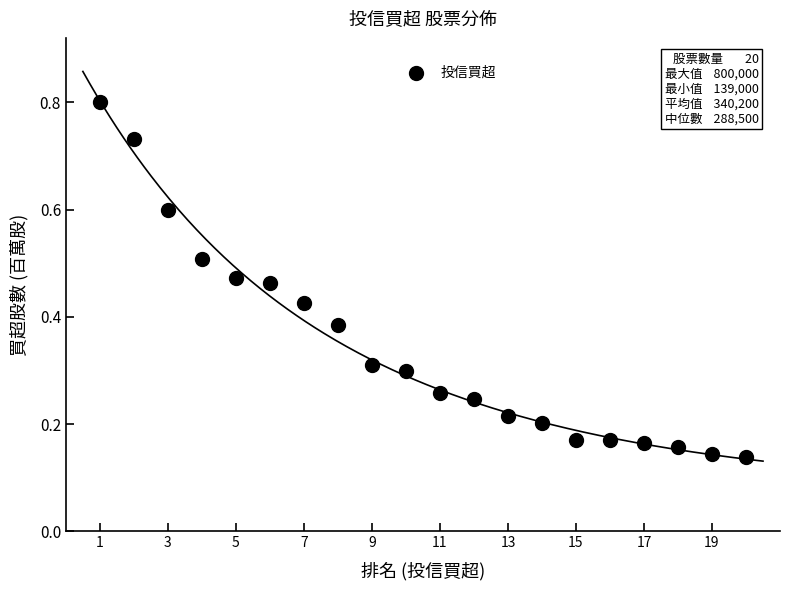

What is the range of X values (max minus min)?

19.0